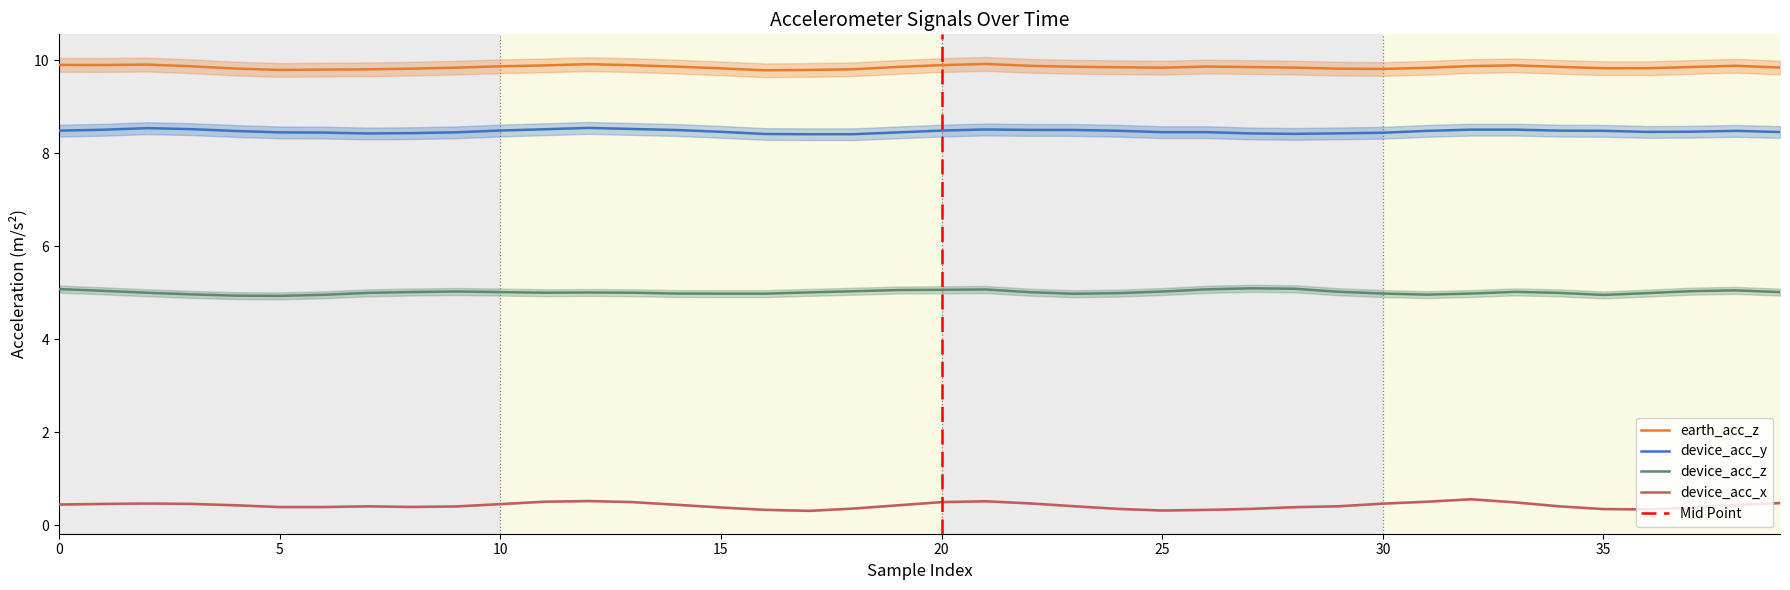

What is the value of the device_acc_z point at the 36th from the left?

5.0